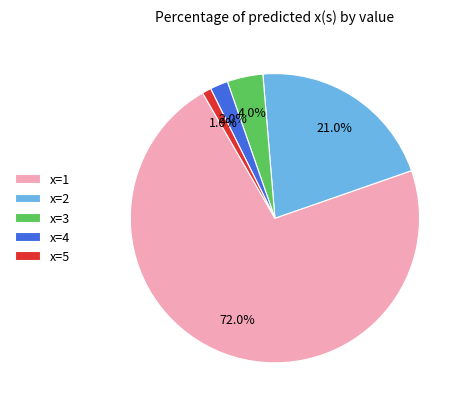

Rank the categories by value from lowest to highest.

x=5, x=4, x=3, x=2, x=1